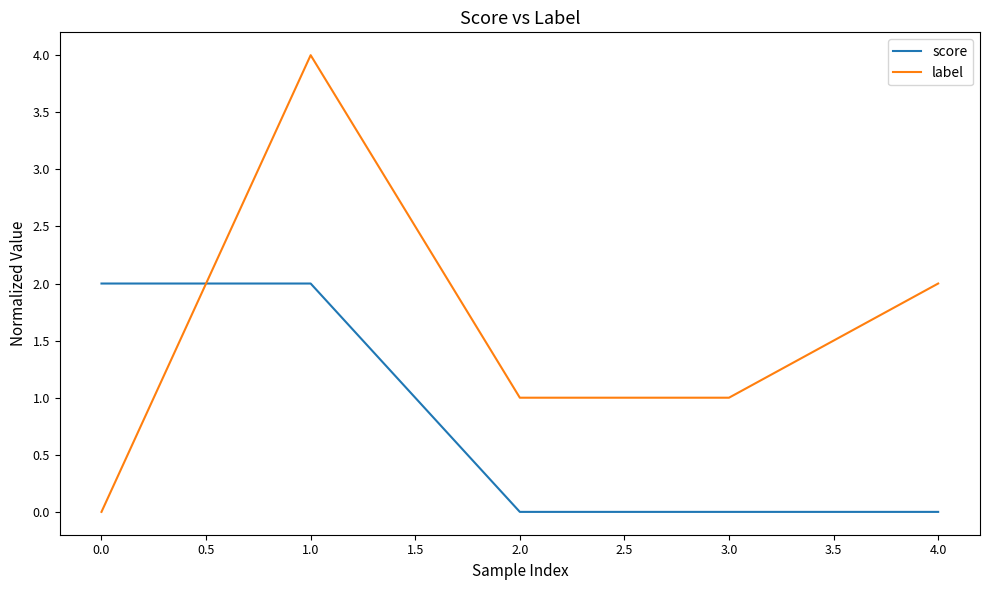

Reading right to left, list all the values displayed in this chart.

score: 0	0	0	2	2
label: 2	1	1	4	0